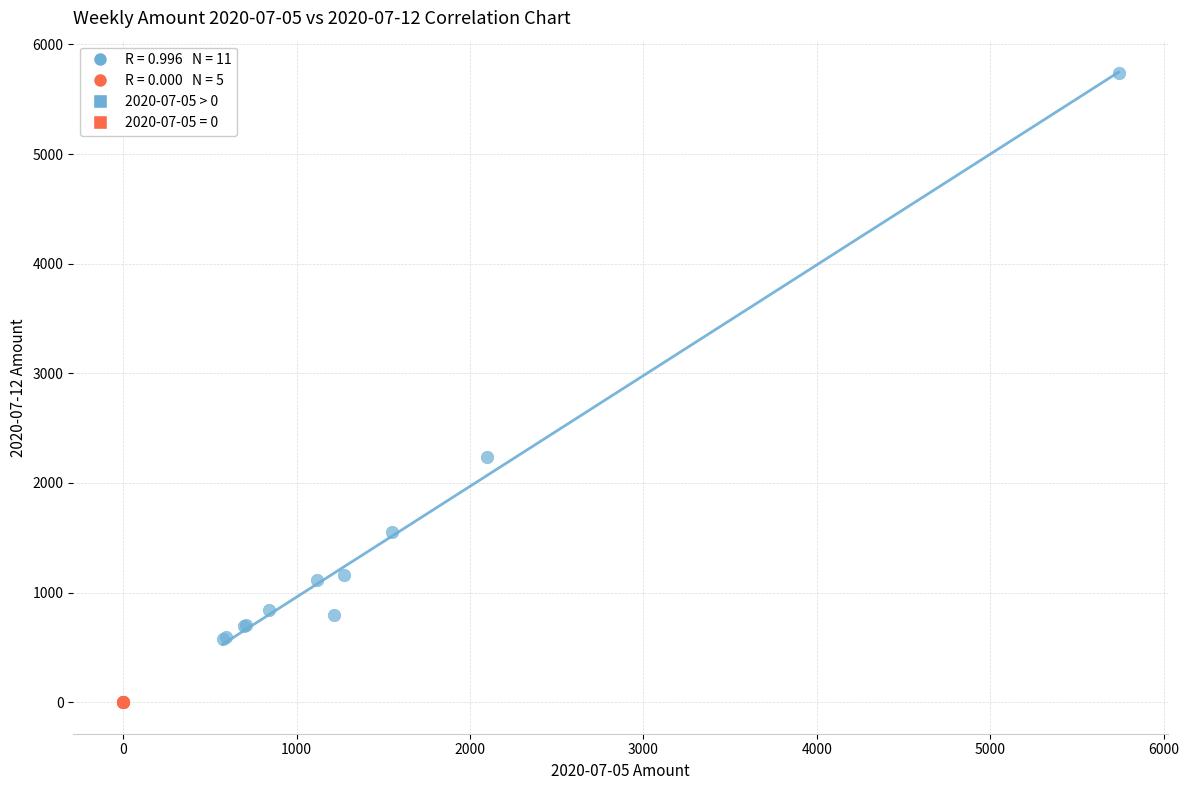

Which series reaches the maximum Y coordinate?

2020-07-05 > 0